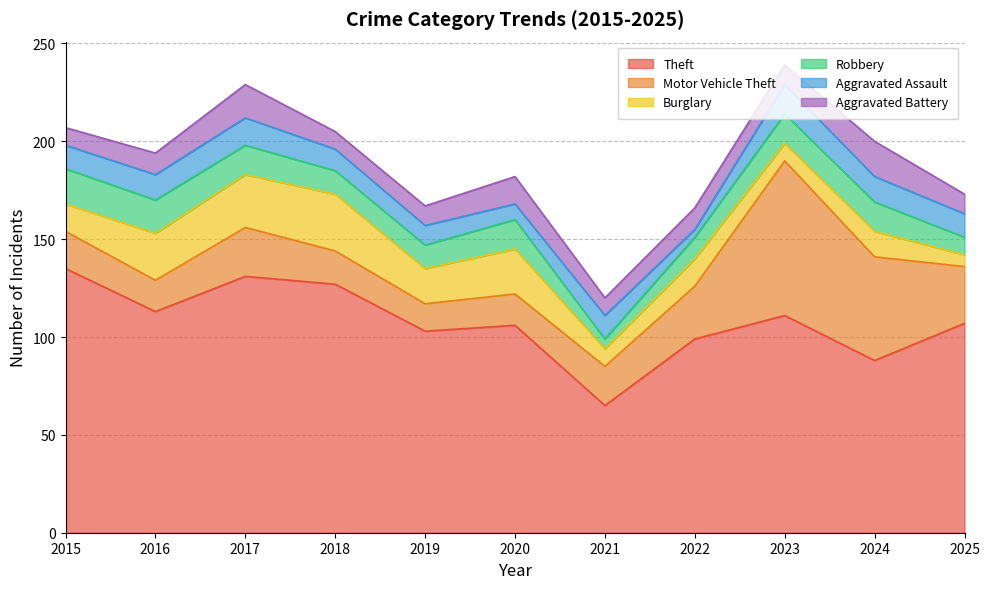

Between which two adjacent categories do Robbery and Aggravated Assault first intersect?

2020 and 2021